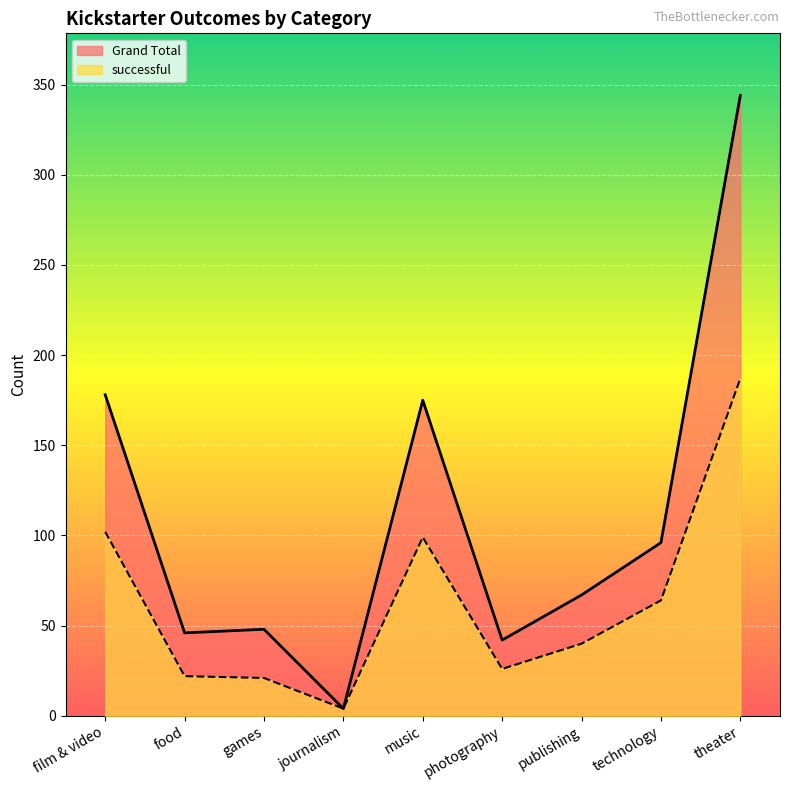

Reading right to left, list all the values displayed in this chart.

successful: theater=187	technology=64	publishing=40	photography=26	music=99	journalism=4	games=21	food=22	film & video=102
Grand Total: theater=344	technology=96	publishing=67	photography=42	music=175	journalism=4	games=48	food=46	film & video=178